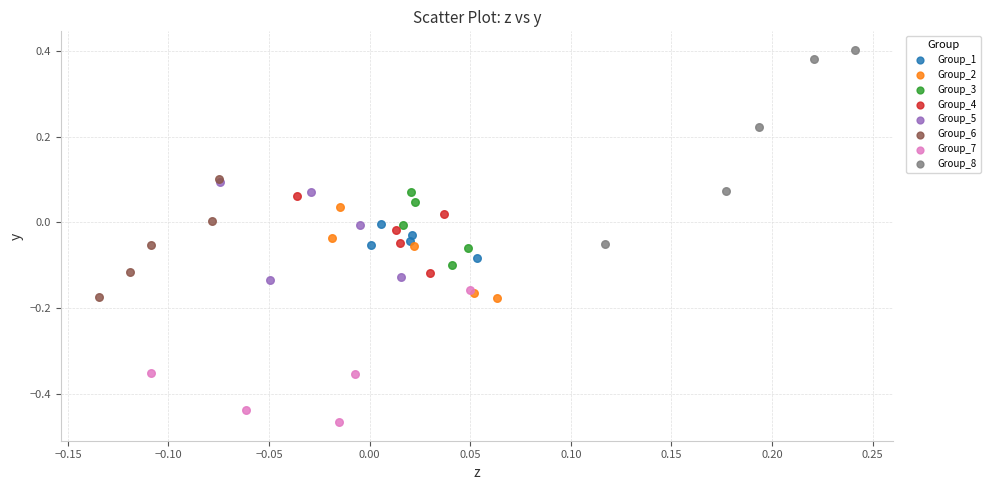

Which series reaches the minimum Y coordinate?

Group_7